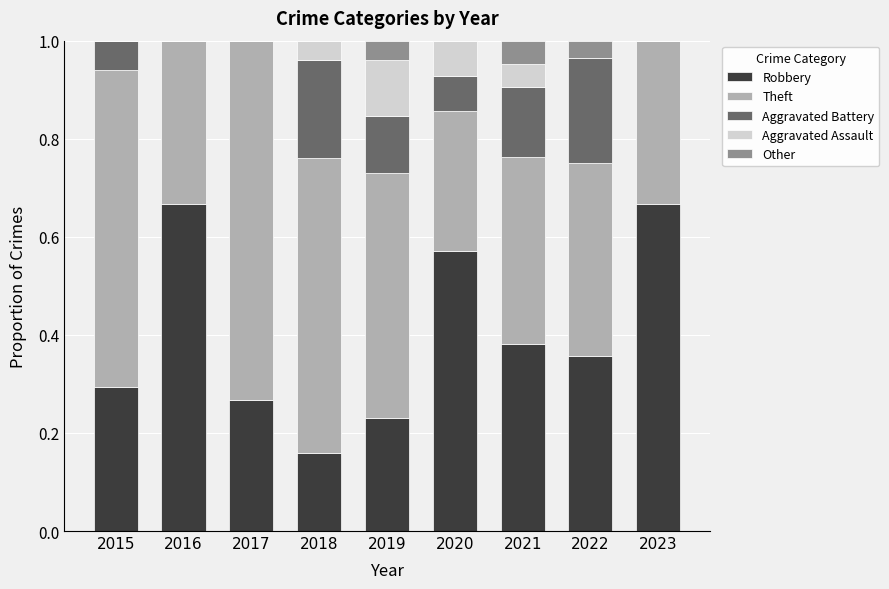

What is the total value across all series at 2019?

1.0